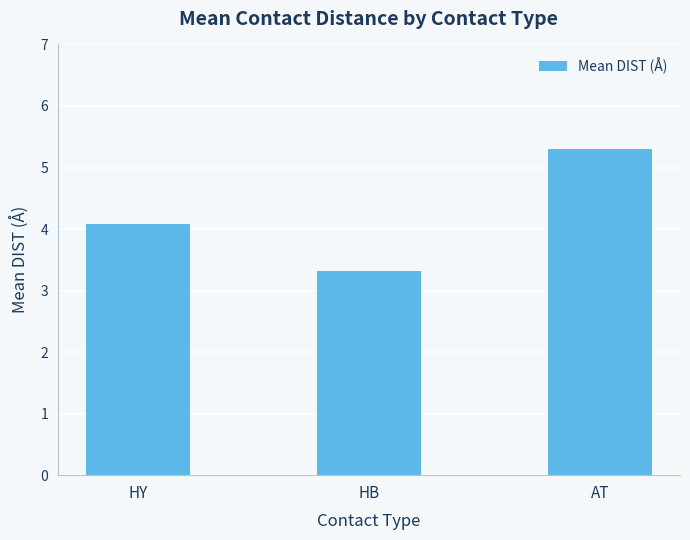

List the labels in order of value, smallest first.

HB, HY, AT